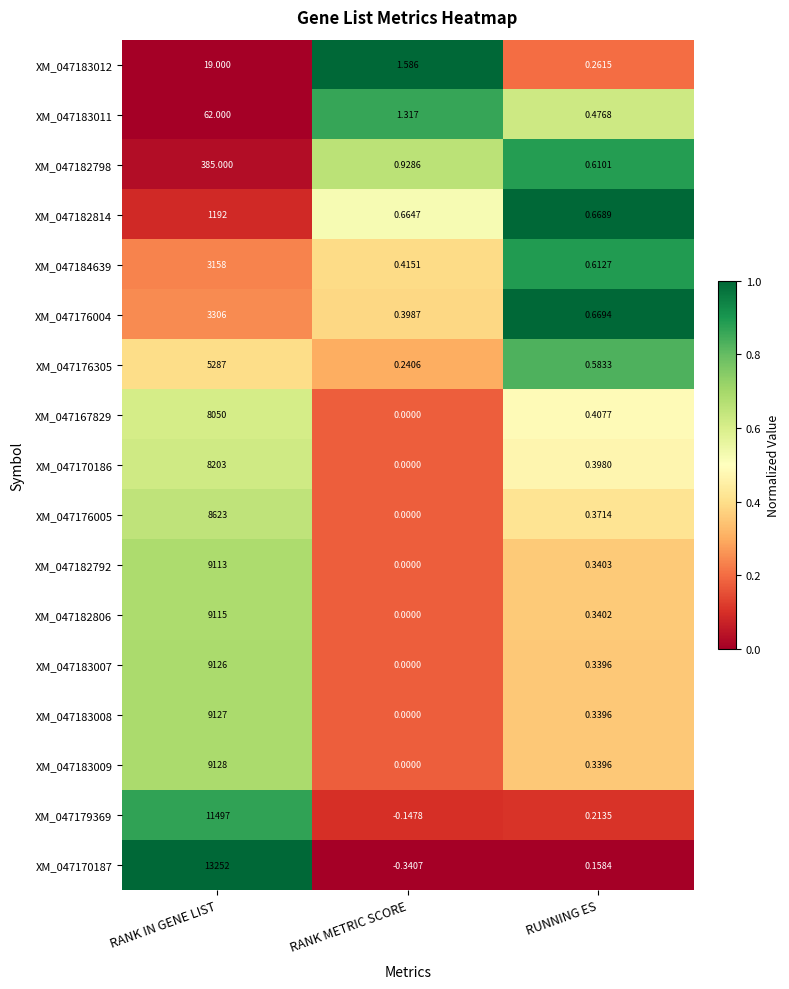

At which label does XM_047183011 first exceed 1?

RANK IN GENE LIST